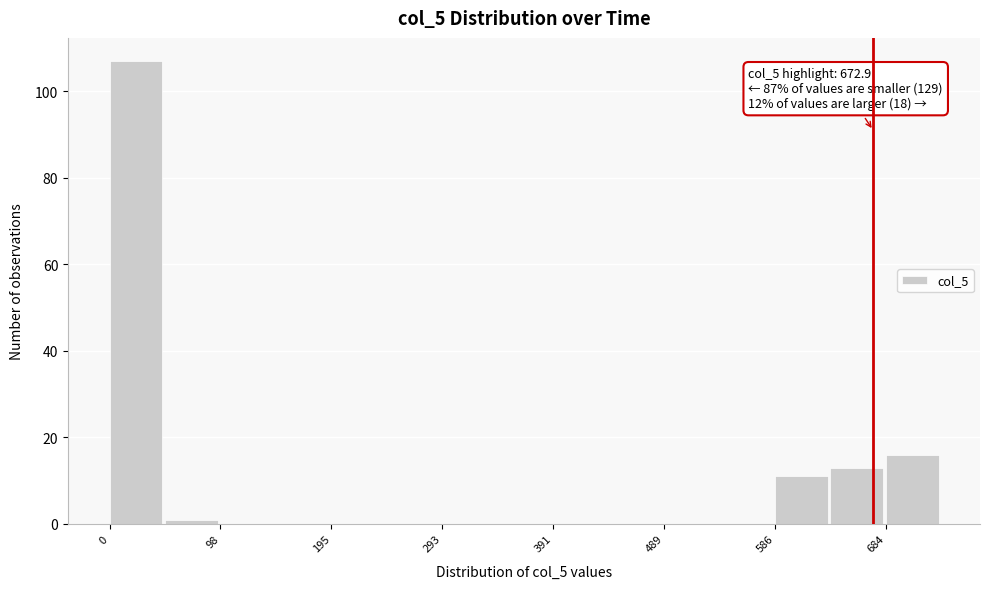

Over which range of the x-axis is the bar tallest?

0 to 50